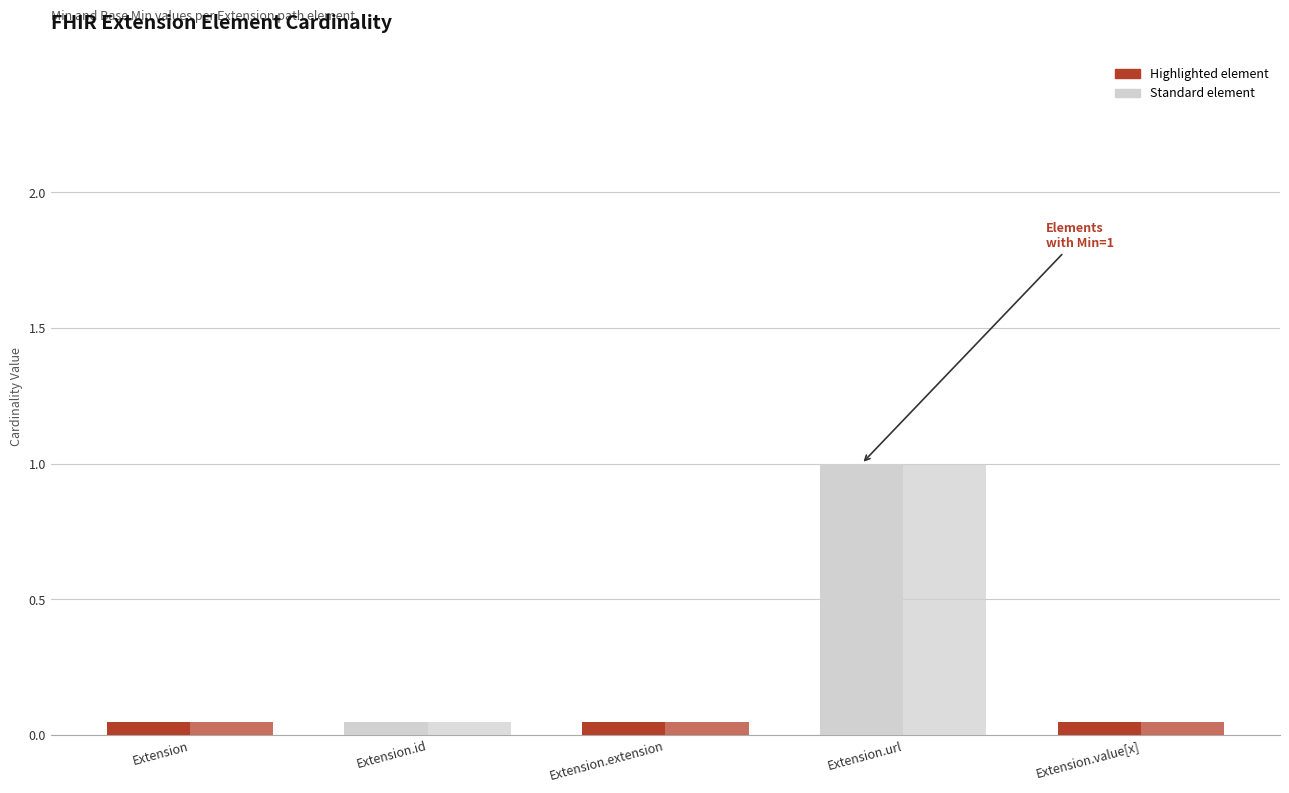

Between Extension and Extension.url, which is larger?

Extension.url